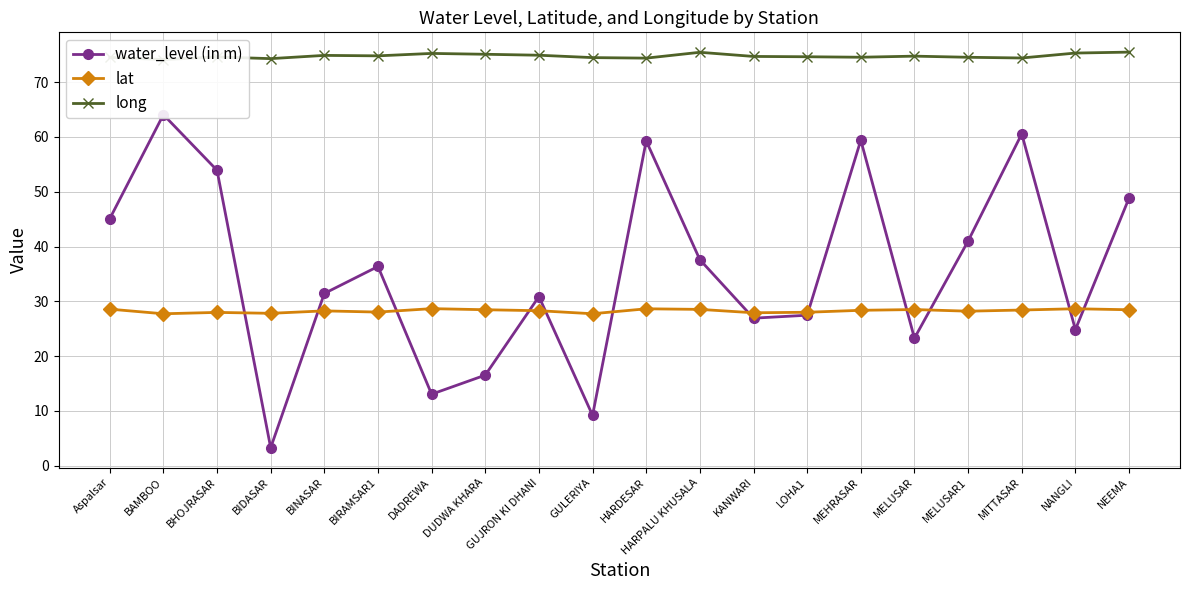

Rank the series by their maximum value, from highest to lowest.

long, water_level (in m), lat